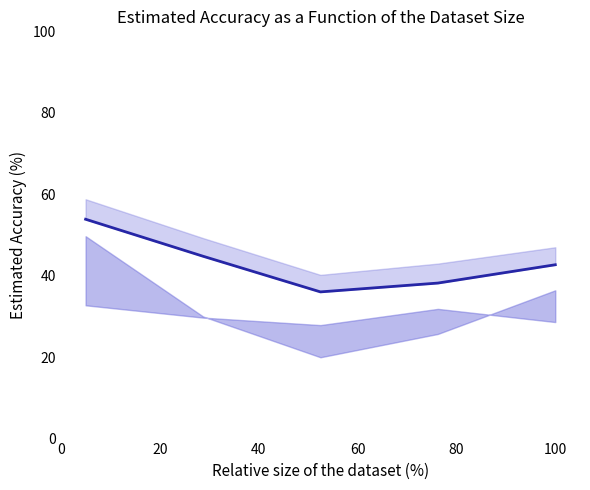

Is it true that the value at 20 is 44.8?

True